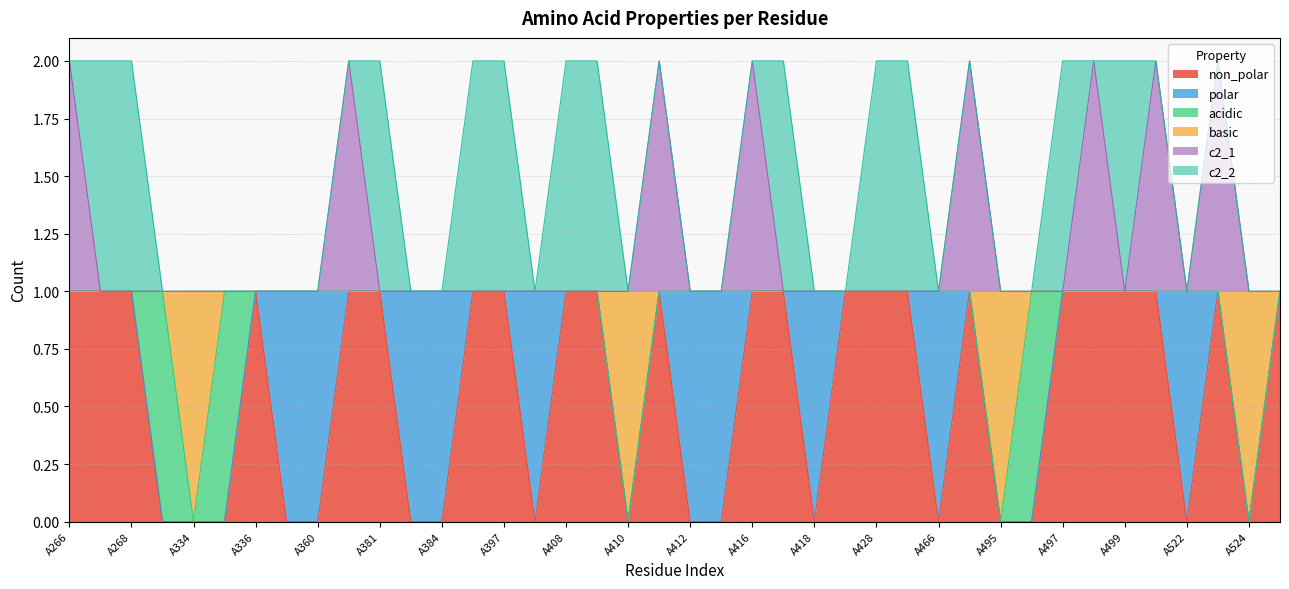

Does the chart have visible grid lines?

Yes